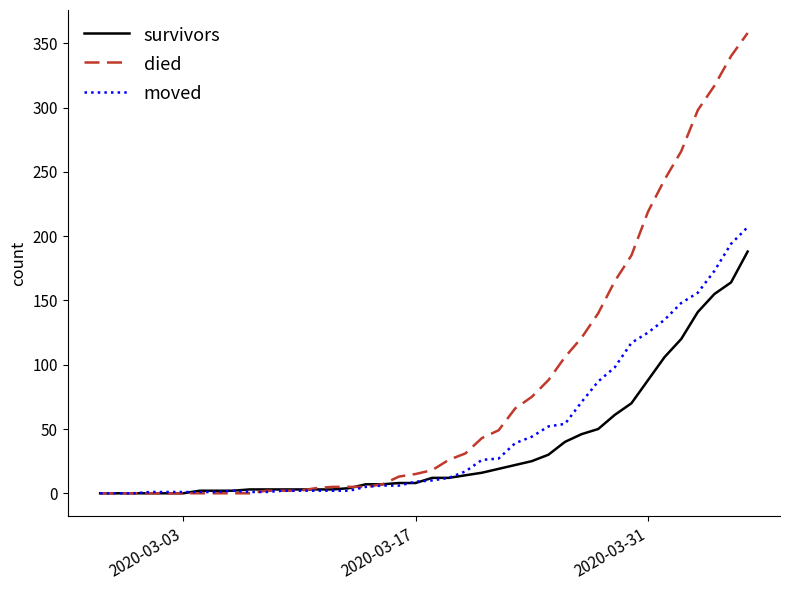

Rank the series by their average value, from highest to lowest.

died, moved, survivors